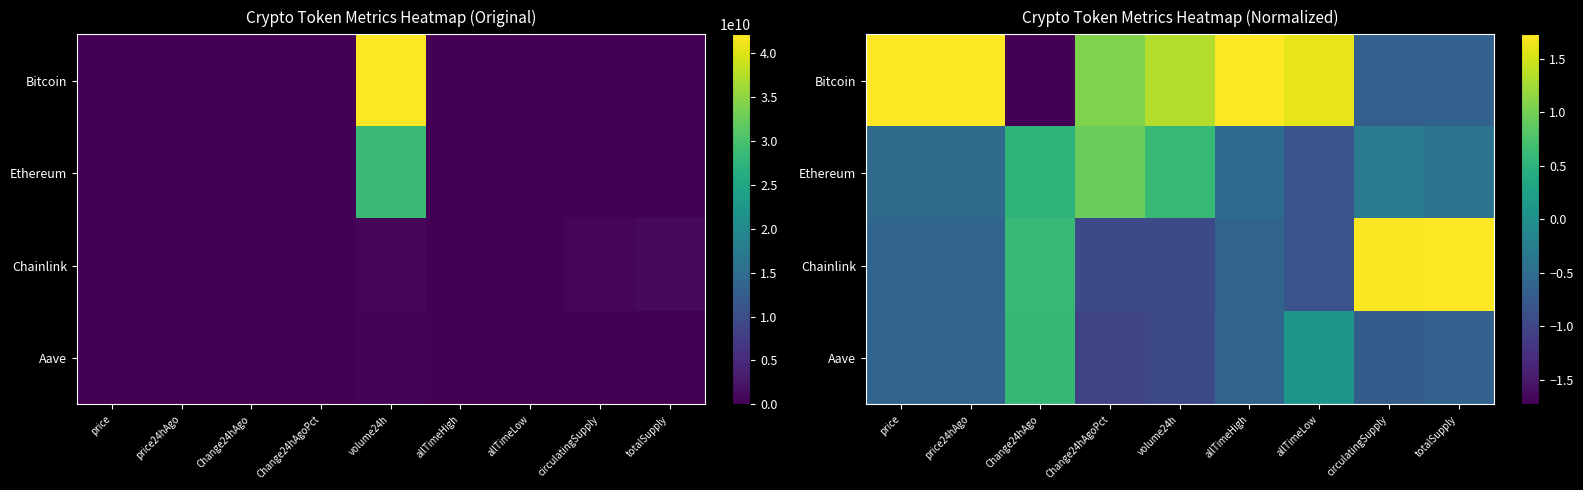

At which label does Ethereum first exceed 0?

Change24hAgo